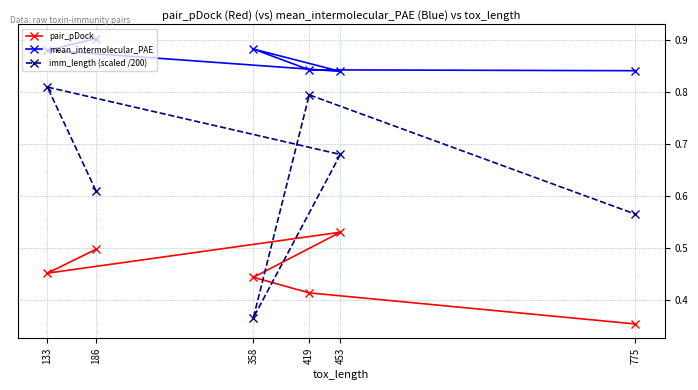

True or false: imm_length (scaled /200) and mean_intermolecular_PAE intersect in this chart.

False